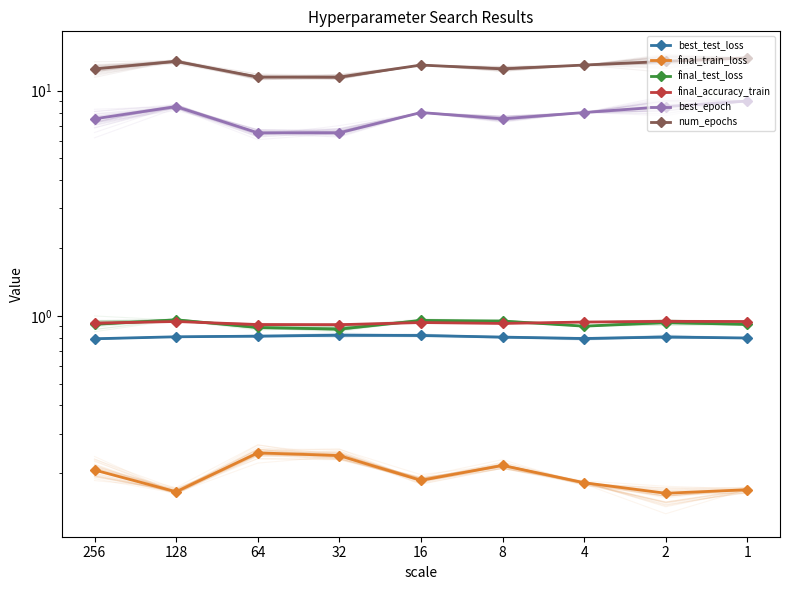

What is the value of the best_test_loss point at the 7th from the left?

0.8